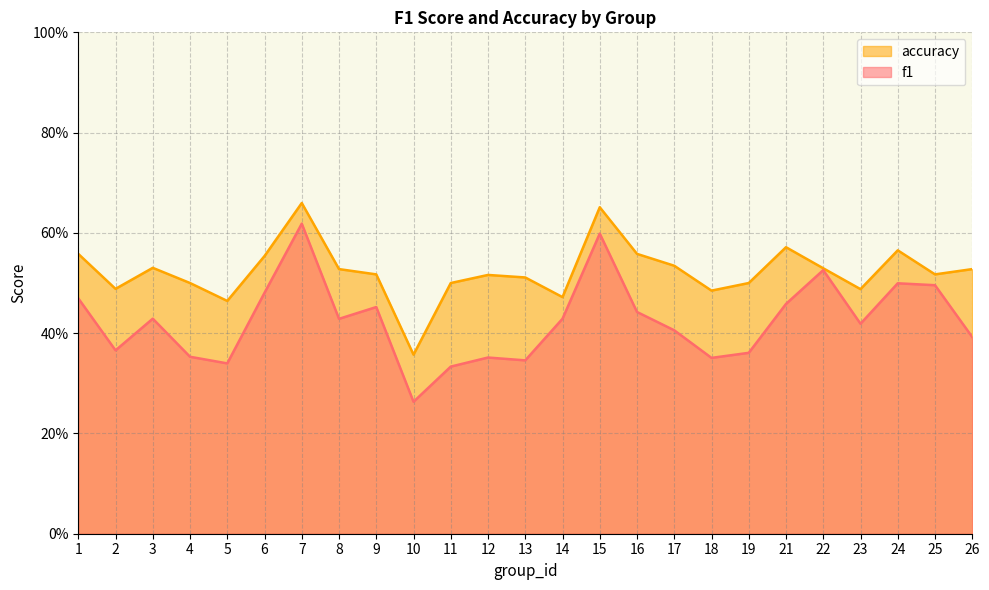

What are all the series names shown in the legend?

accuracy, f1